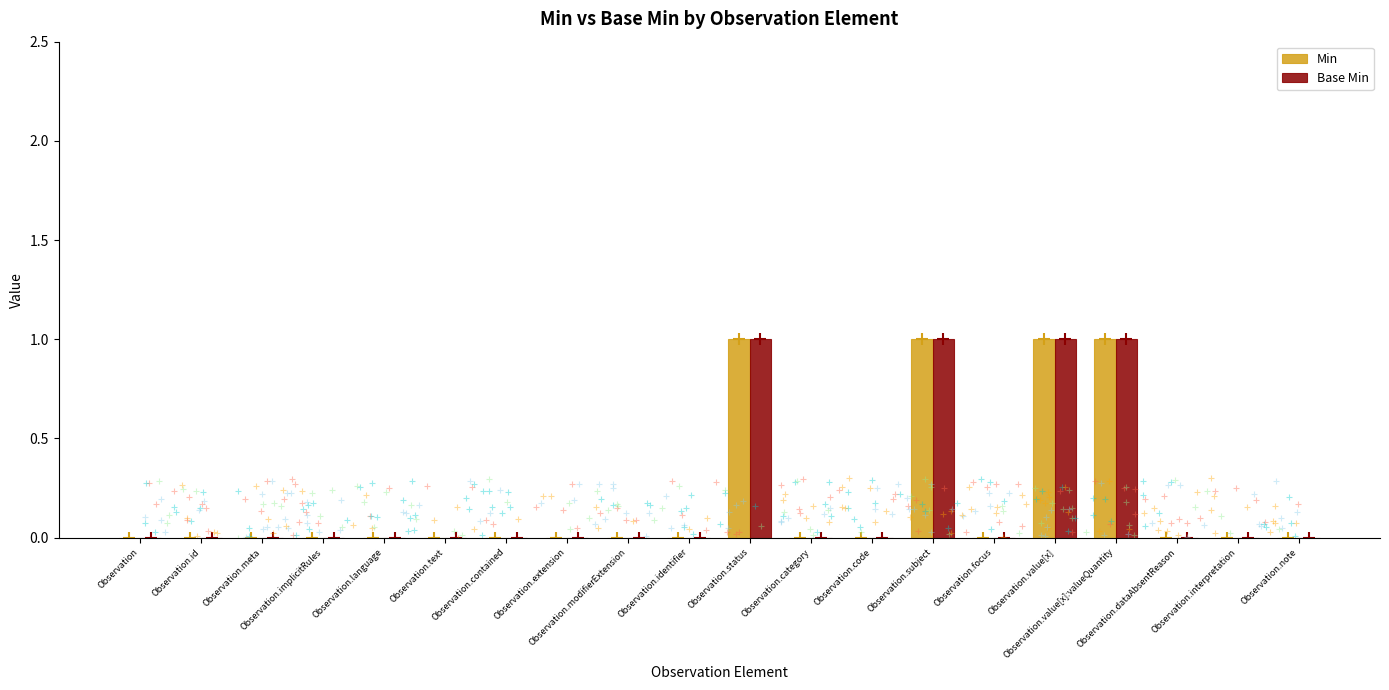

What is the sum of all Base Min values?

4